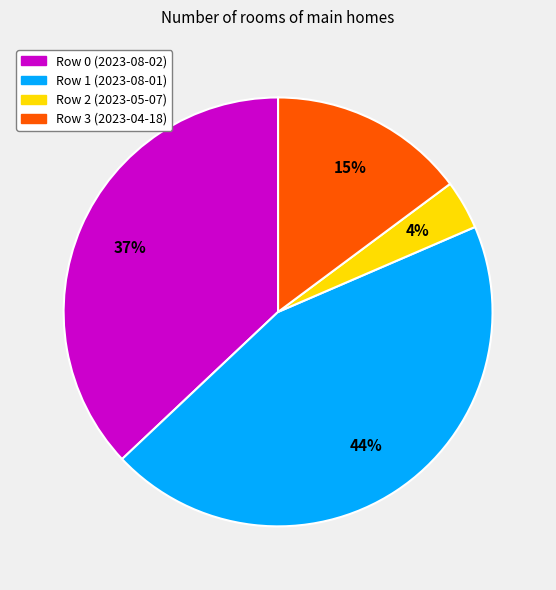

To the nearest percent, what is the average slice percentage?

25%